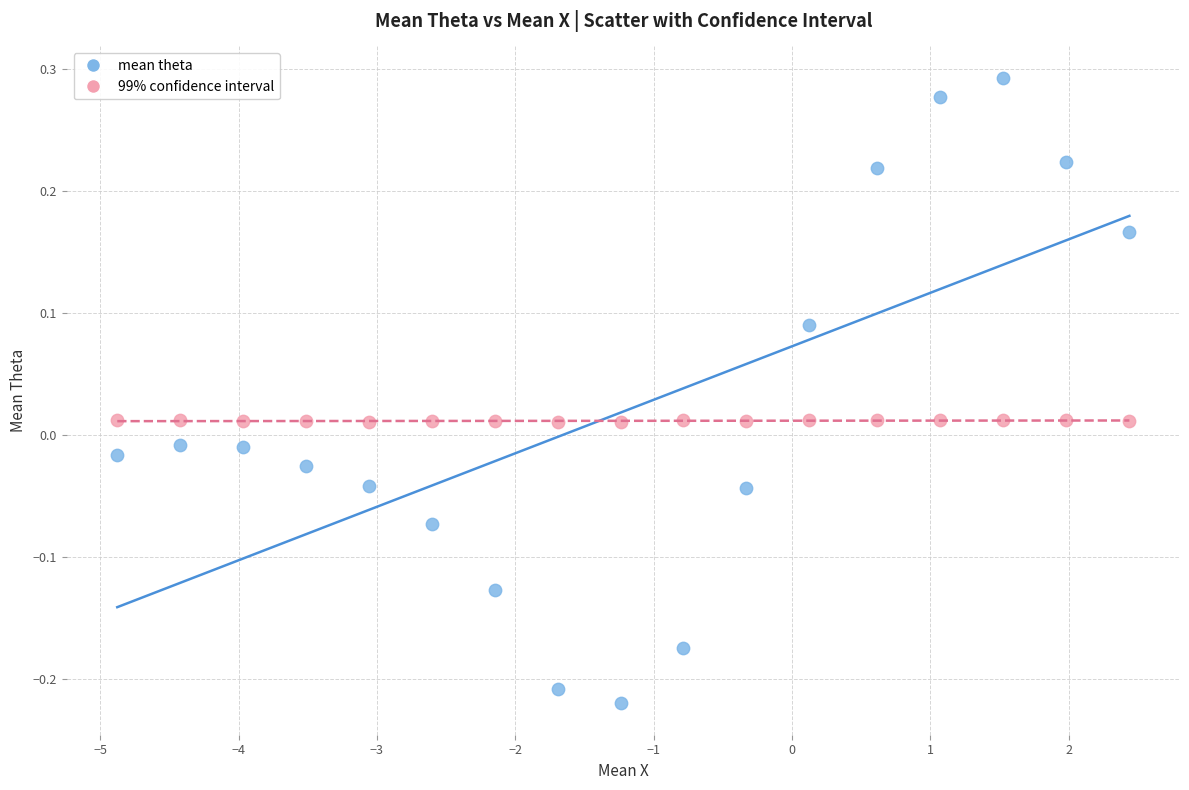

Which series reaches the minimum Y coordinate?

mean theta